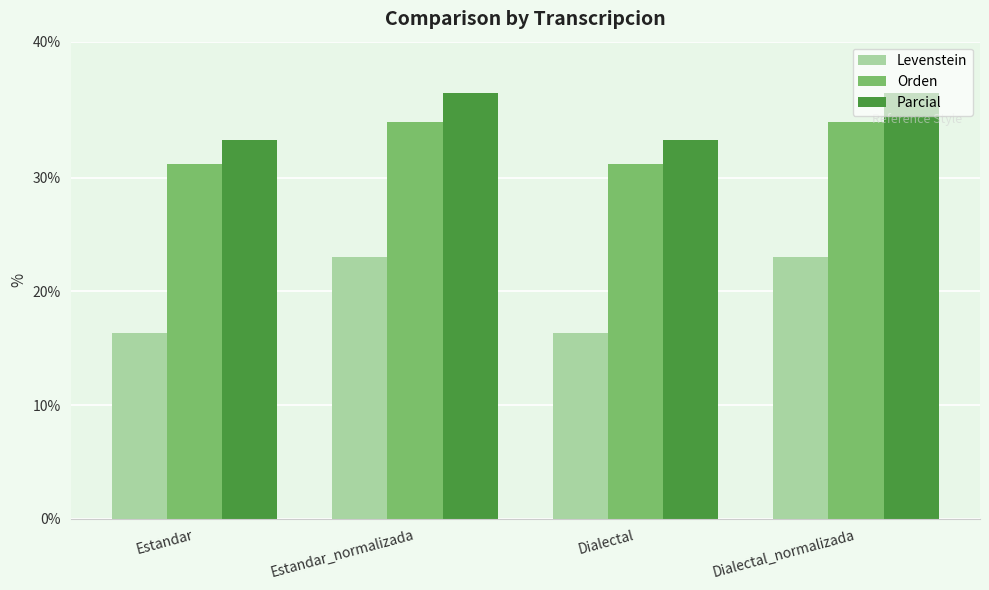

List the series in order of their peak value, lowest first.

Levenstein, Orden, Parcial